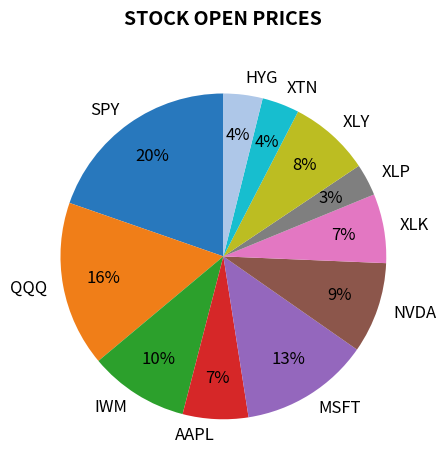

Is it true that XTN is 15% of the pie?

False